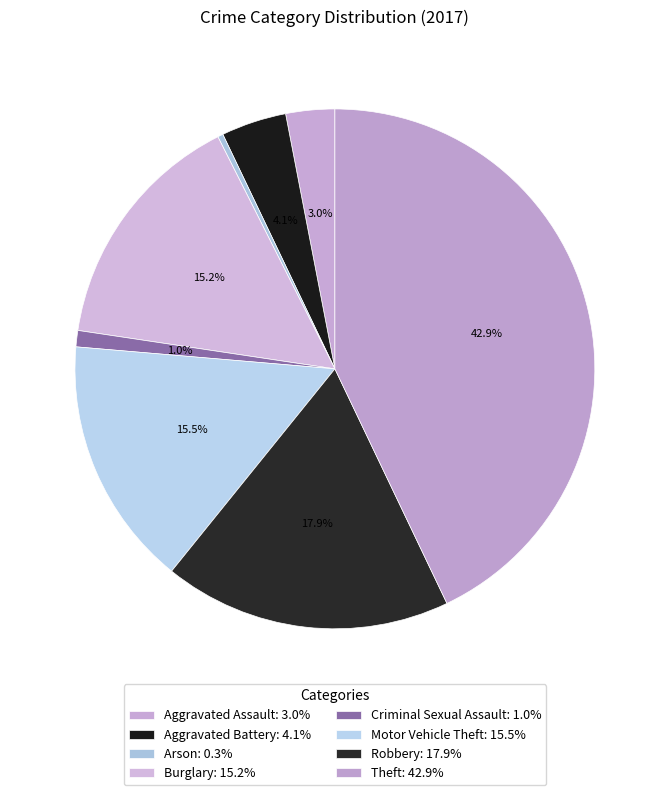

How many segments does this pie chart have?

8